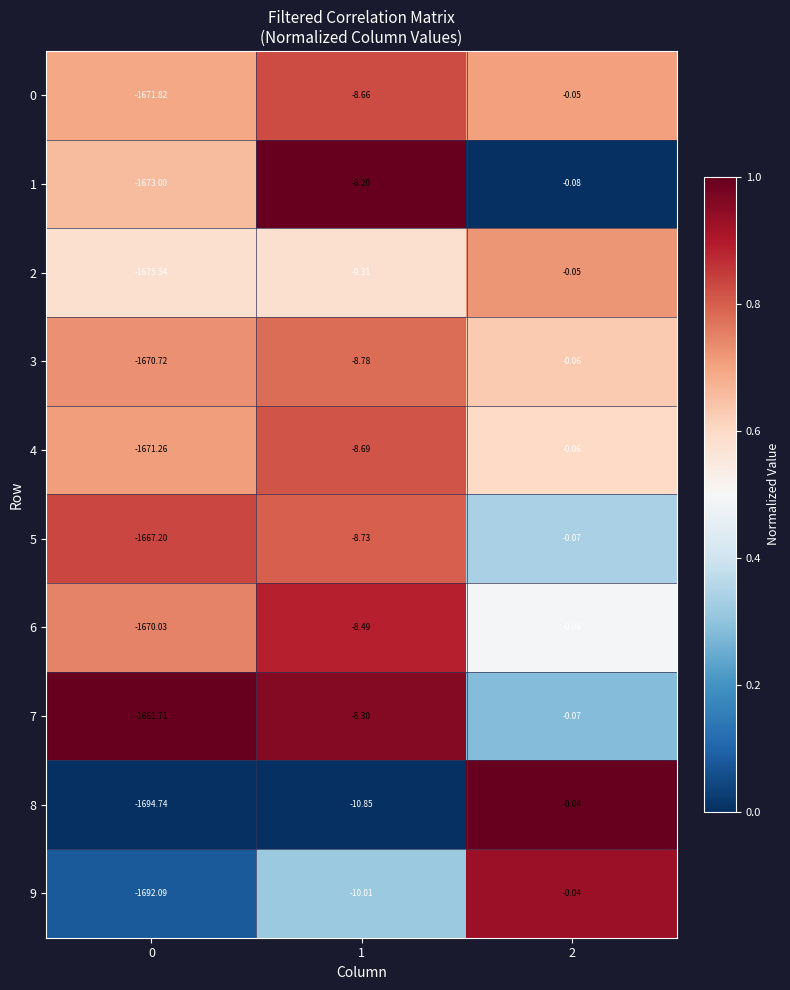

Is the value of 6 at 2 greater than the value of 7 at 0?

Yes